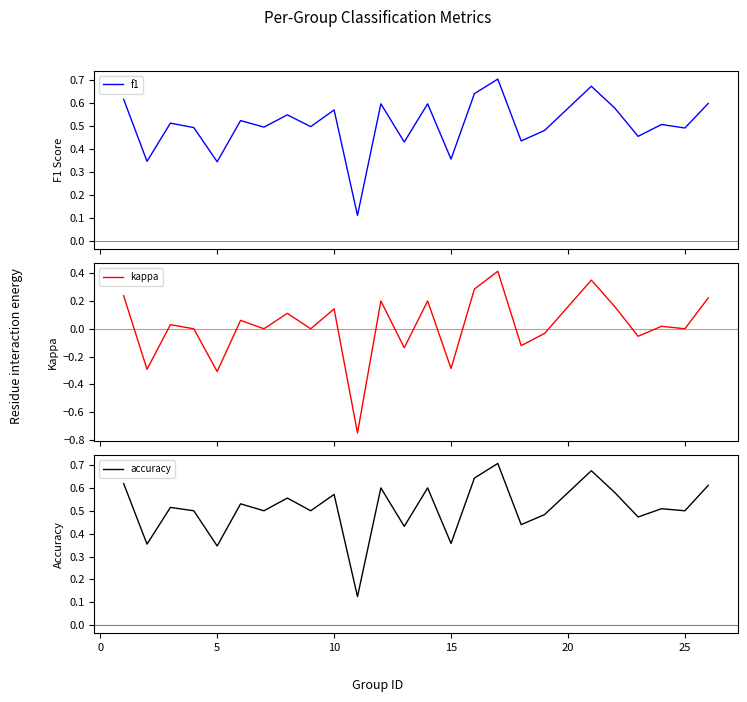

Is it true that accuracy equals 0.2 at 15?

False